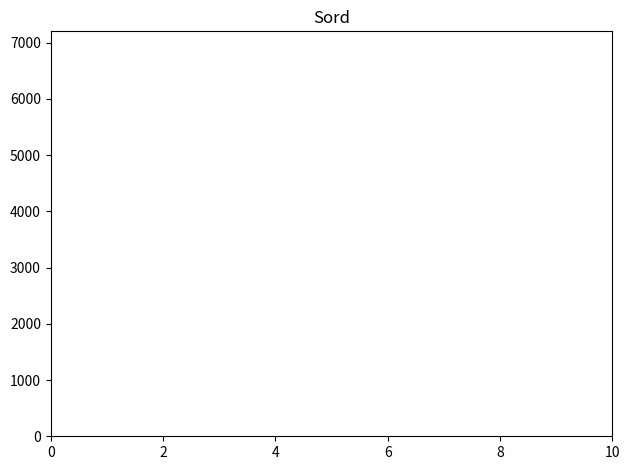

Reading left to right, transcribe this chart: for each bar, give the range it covers on the x-axis and its height. The values are not printed on the chart, so give them approximately, as read against the axis.

0 to 1: 0
1 to 2: under 100
2 to 3: under 100
3 to 4: under 100
4 to 5: under 100
5 to 6: under 100
6 to 7: under 100
7 to 8: under 100
8 to 9: under 100
9 to 10: under 100